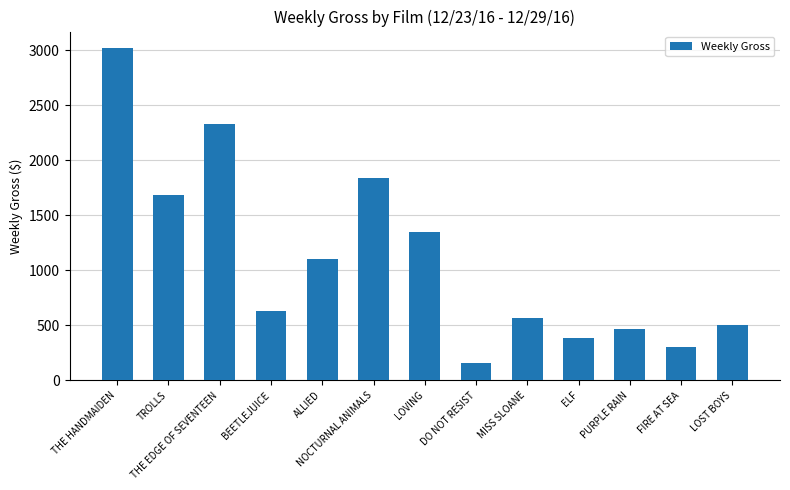

What is the minimum value shown in the chart?

160